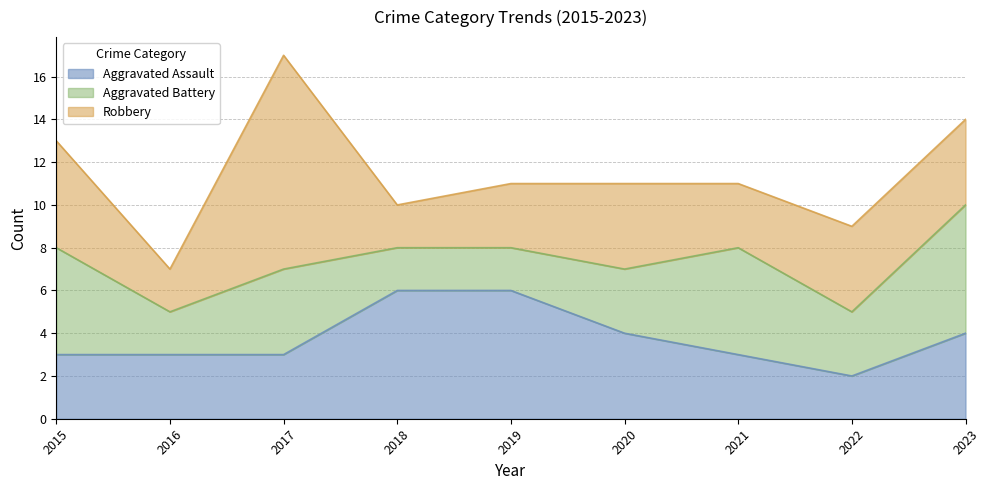

What is the difference between the second highest and second lowest values in the Aggravated Battery series?

3